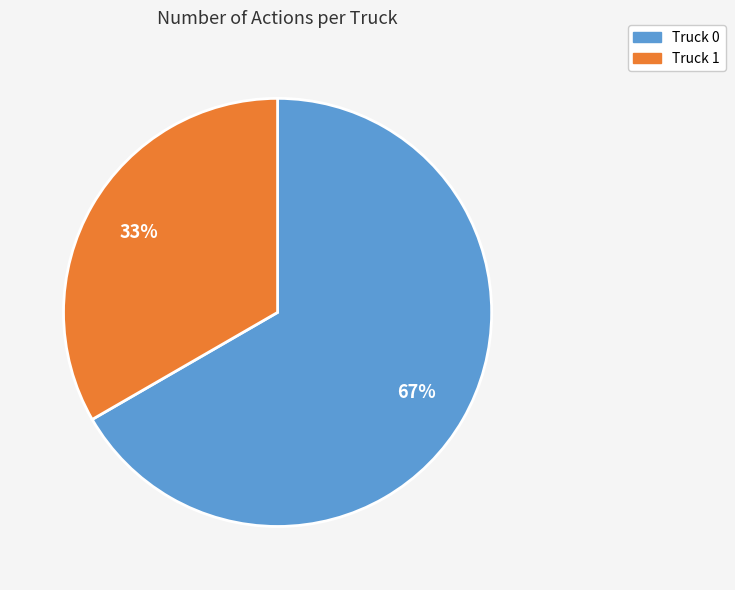

To the nearest percent, what is the average slice percentage?

50%